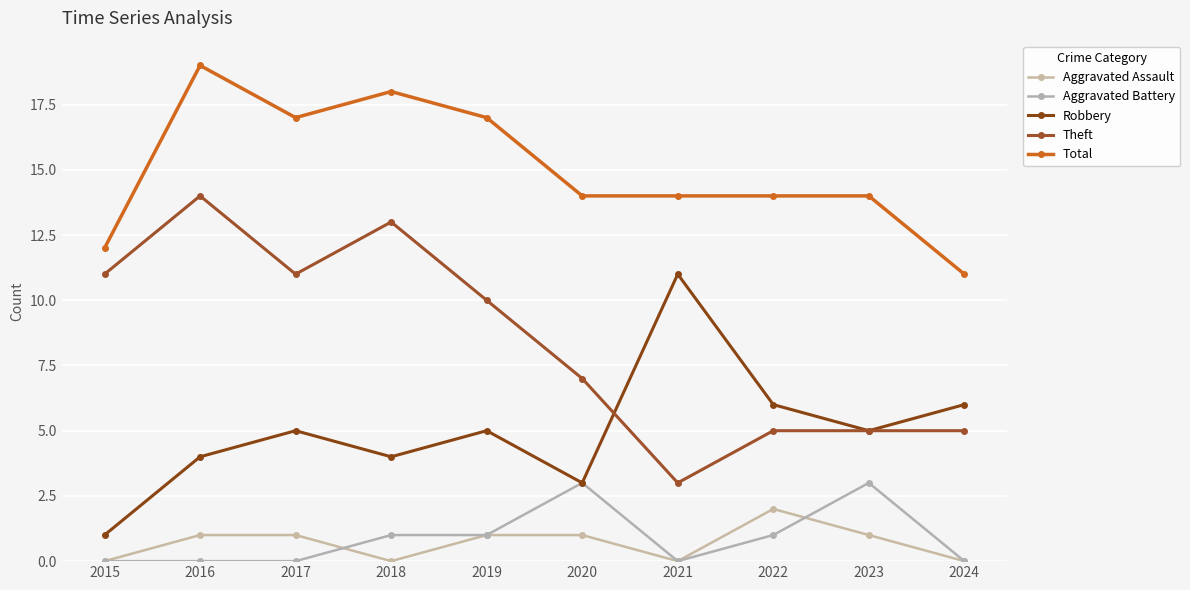

What is the value of the Theft point at the 4th from the left?

13